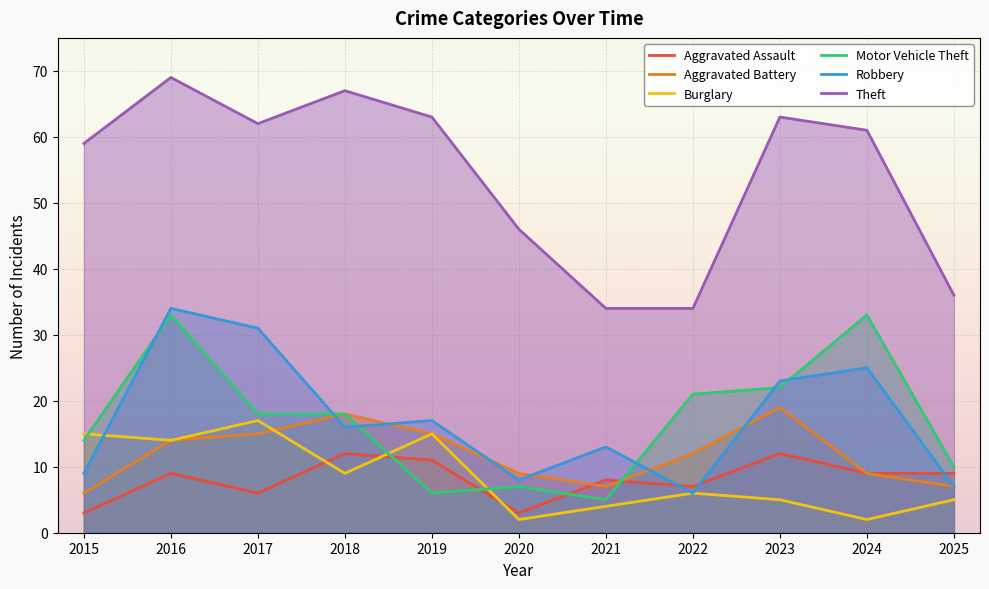

What is the smallest value displayed?

2